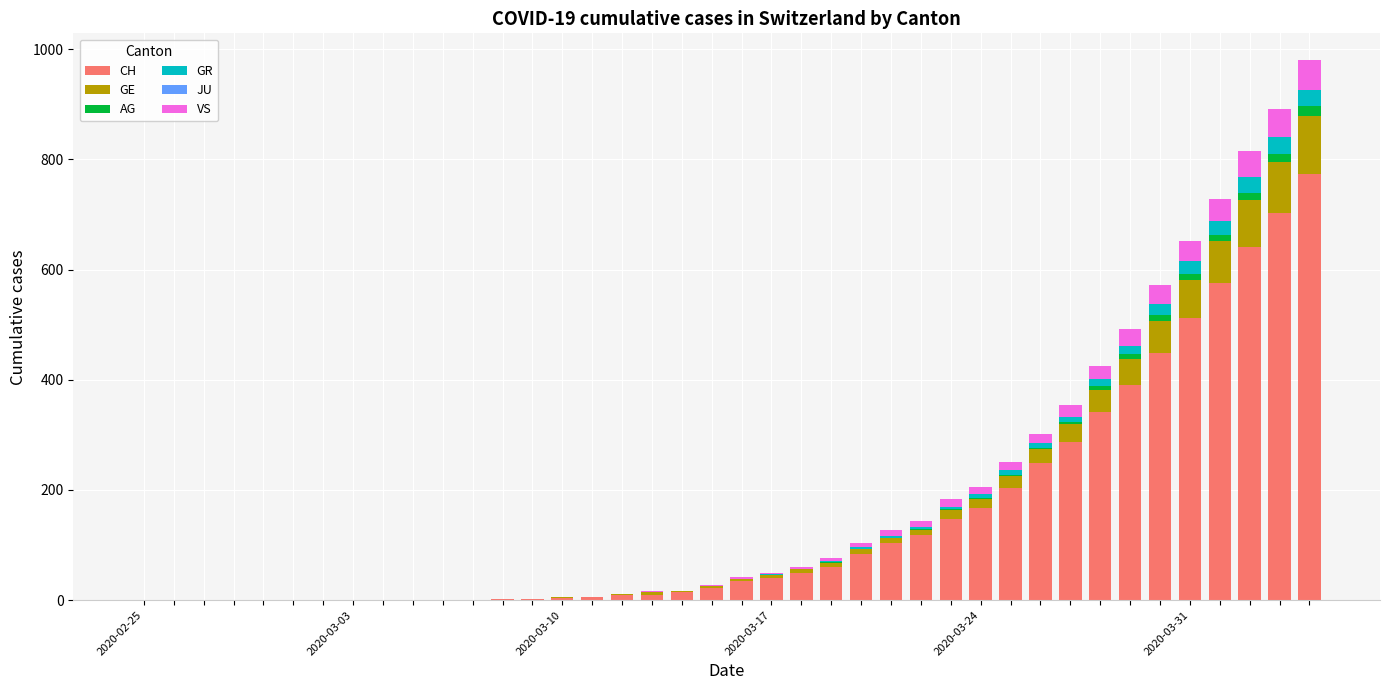

What is the maximum value for CH?

773